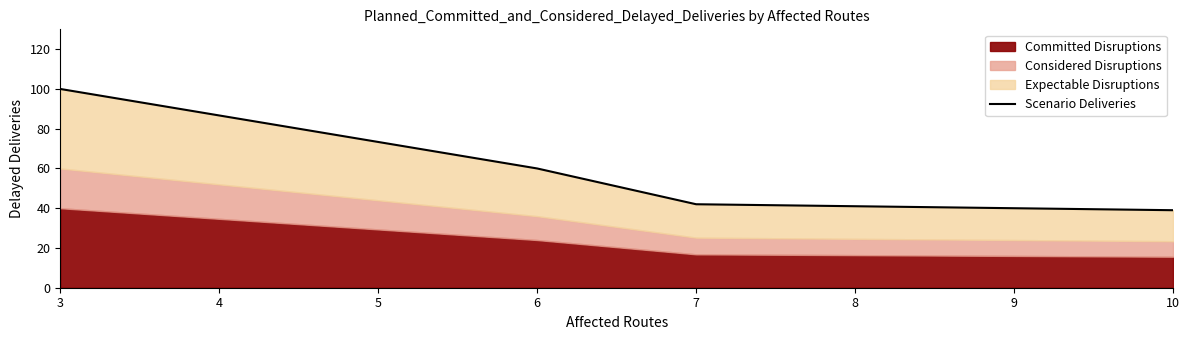

The value at 3 is 157. True or false?

False